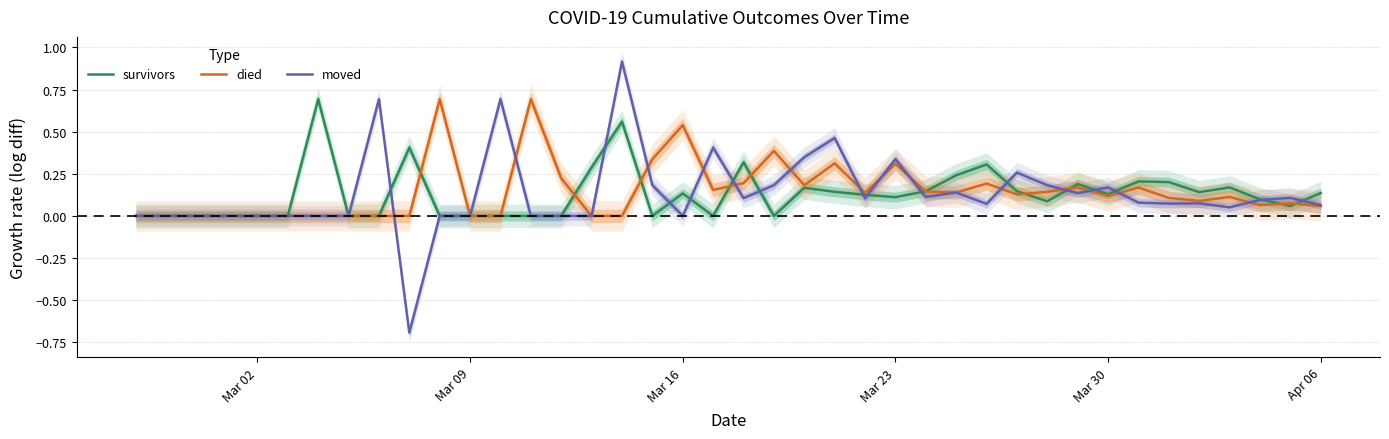

Reading right to left, extract all data points from this chart.

survivors: 0.1	0.1	0.1	0.2	0.1	0.2	0.2	0.1	0.2	0.1	0.1	0.3	0.2	0.1	0.1	0.1	0.1	0.2	0.0	0.3	0.0	0.1	0.0	0.6	0.3	0.0	0.0	0.0	0.0	0.0	0.4	0.0	0.0	0.7	0.0	0.0	0.0	0.0	0.0	0.0
died: 0.1	0.1	0.1	0.1	0.1	0.1	0.2	0.1	0.2	0.1	0.1	0.2	0.1	0.1	0.3	0.1	0.3	0.2	0.4	0.2	0.2	0.5	0.3	0.0	0.0	0.2	0.7	0.0	0.0	0.7	0.0	0.0	0.0	0.0	0.0	0.0	0.0	0.0	0.0	0.0
moved: 0.1	0.1	0.1	0.1	0.1	0.1	0.1	0.2	0.1	0.2	0.3	0.1	0.1	0.1	0.3	0.1	0.5	0.3	0.2	0.1	0.4	0.0	0.2	0.9	0.0	0.0	0.0	0.7	0.0	0.0	-0.7	0.7	0.0	0.0	0.0	0.0	0.0	0.0	0.0	0.0